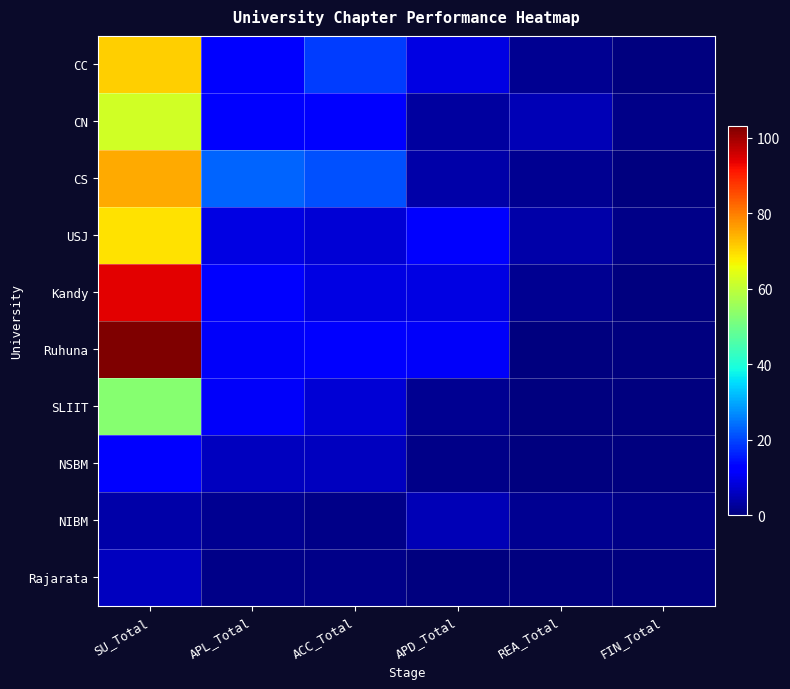

Rank the series by their maximum value, from lowest to highest.

NIBM, Rajarata, NSBM, SLIIT, CN, USJ, CC, CS, Kandy, Ruhuna